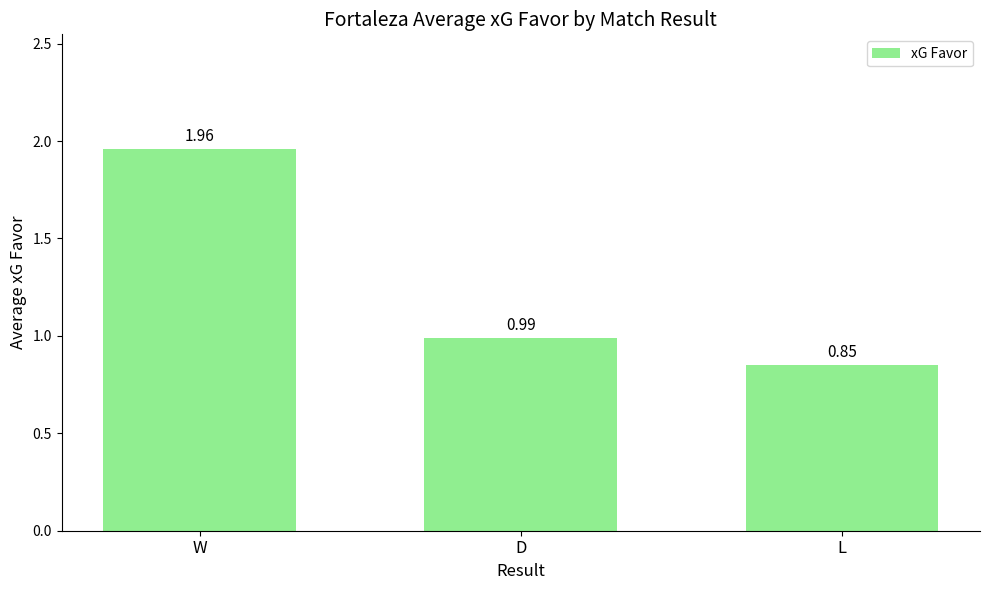

Which label corresponds to the smallest value in the chart?

L